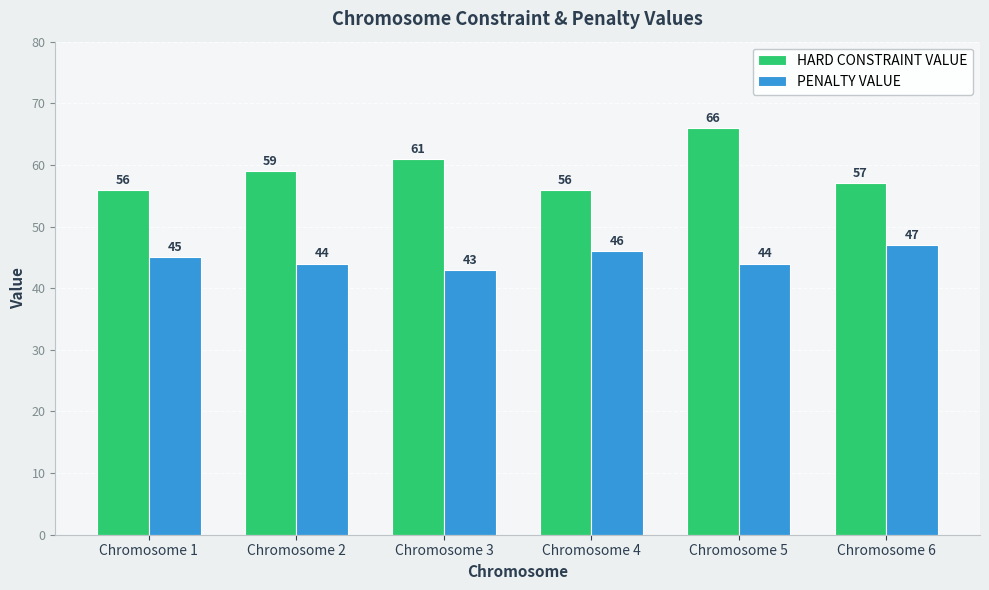

What is the difference between the maximum and minimum values in the PENALTY VALUE series?

4